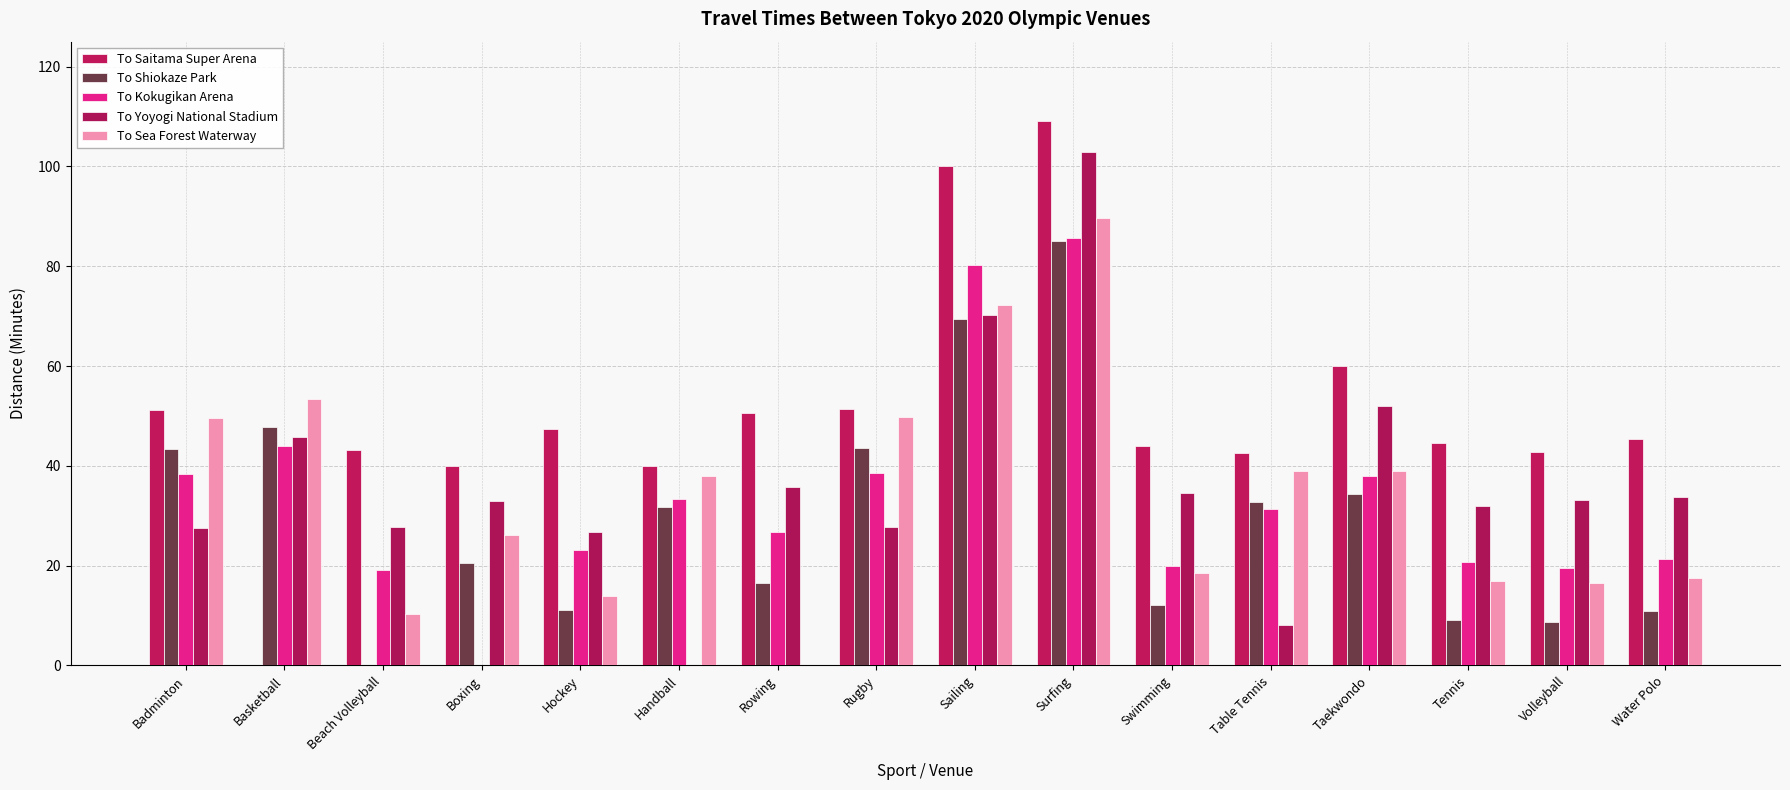

Which series has the widest spread of values?

To Saitama Super Arena